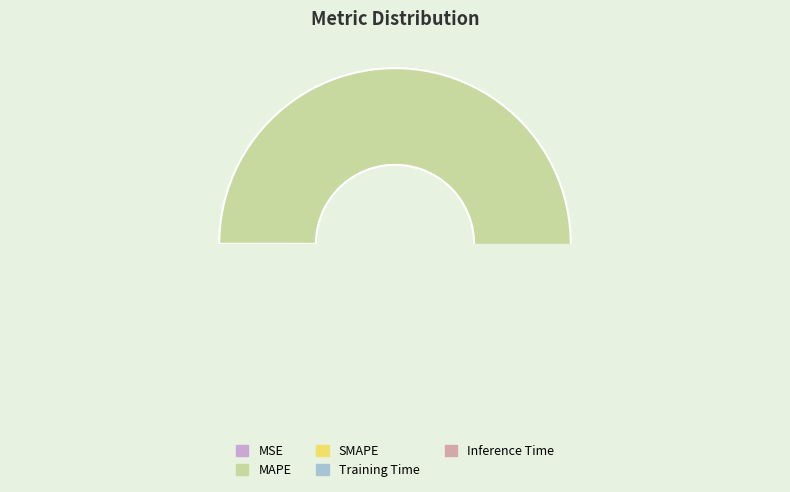

How many slices are in this pie chart?

5